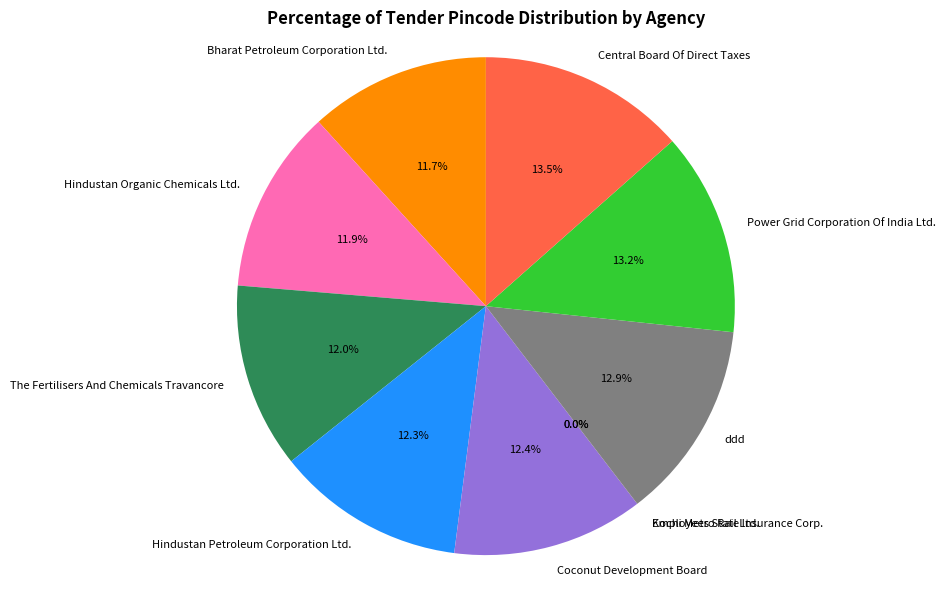

Is it true that Hindustan Petroleum Corporation Ltd. is 12% of the pie?

True